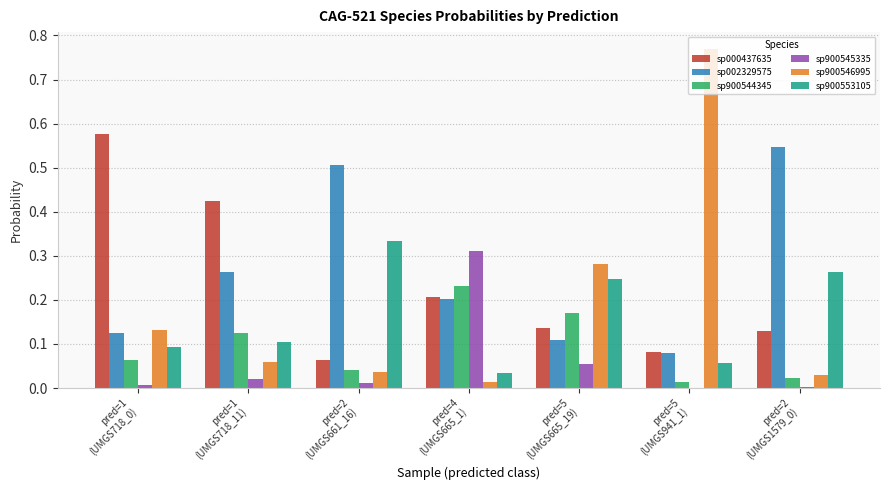

What is the sum of all sp900553105 values?

1.1